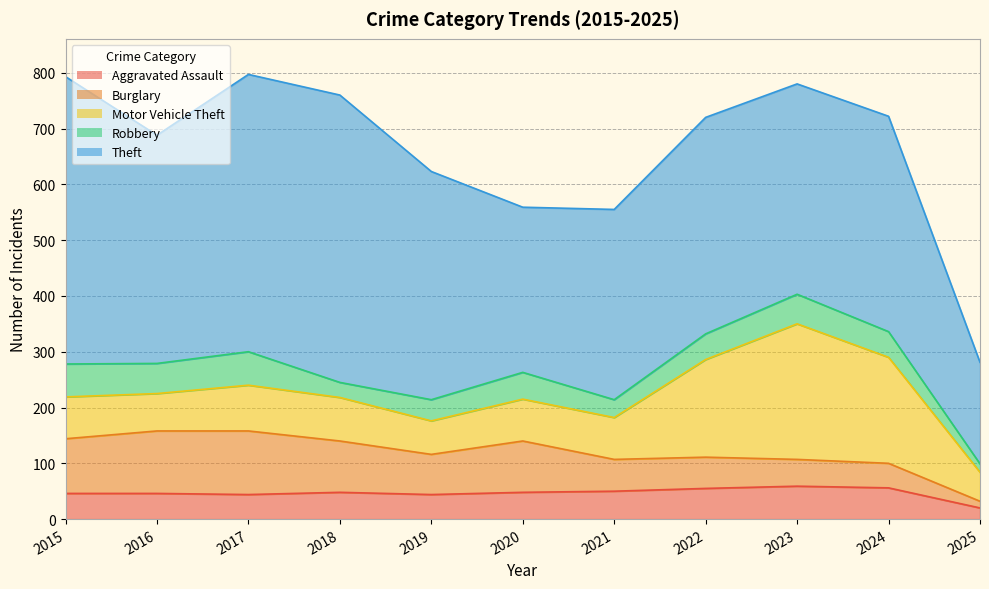

How many interior local peaks does the Robbery series have?

3